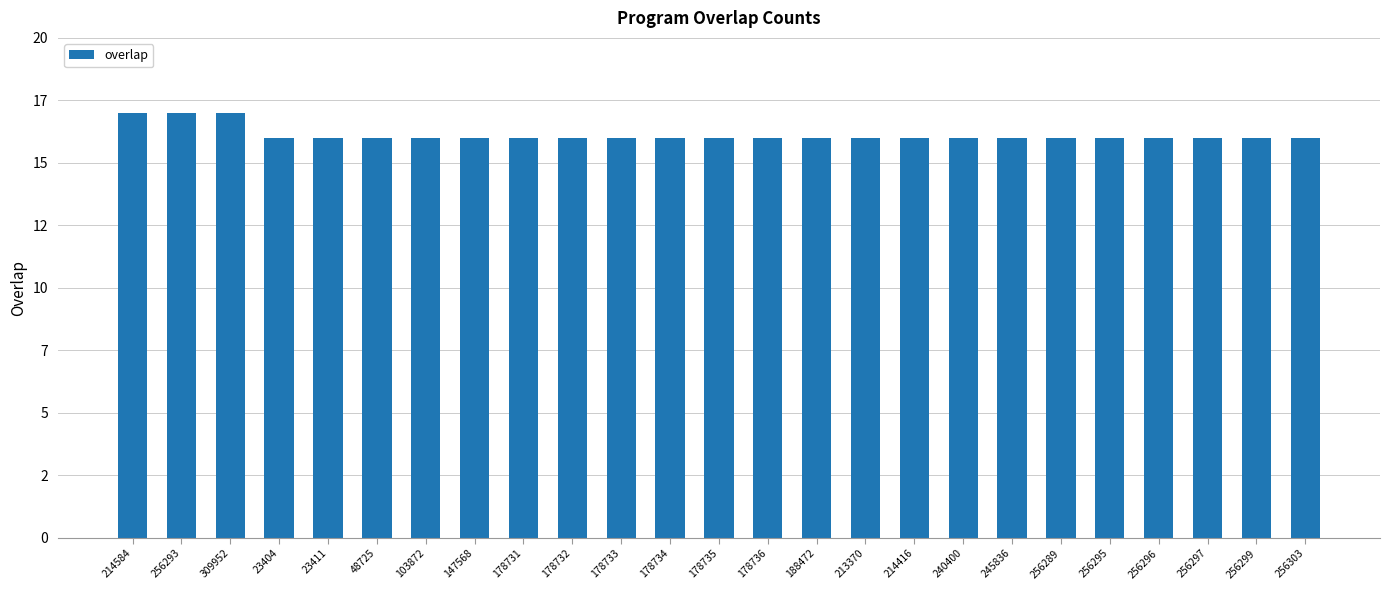

List the labels in order of value, smallest first.

23404, 23411, 48725, 103872, 147568, 178731, 178732, 178733, 178734, 178735, 178736, 188472, 213370, 214416, 240400, 245836, 256289, 256295, 256296, 256297, 256299, 256303, 214584, 256293, 309952